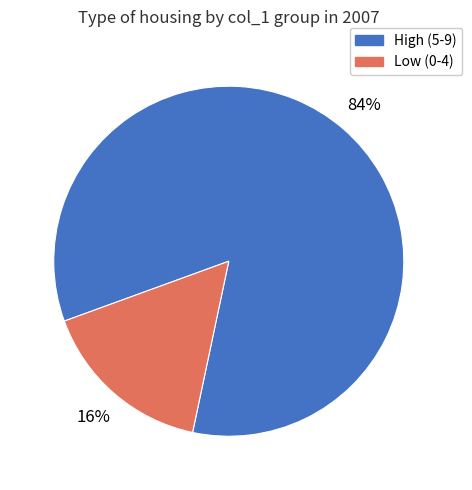

Is there a majority slice in this chart?

Yes